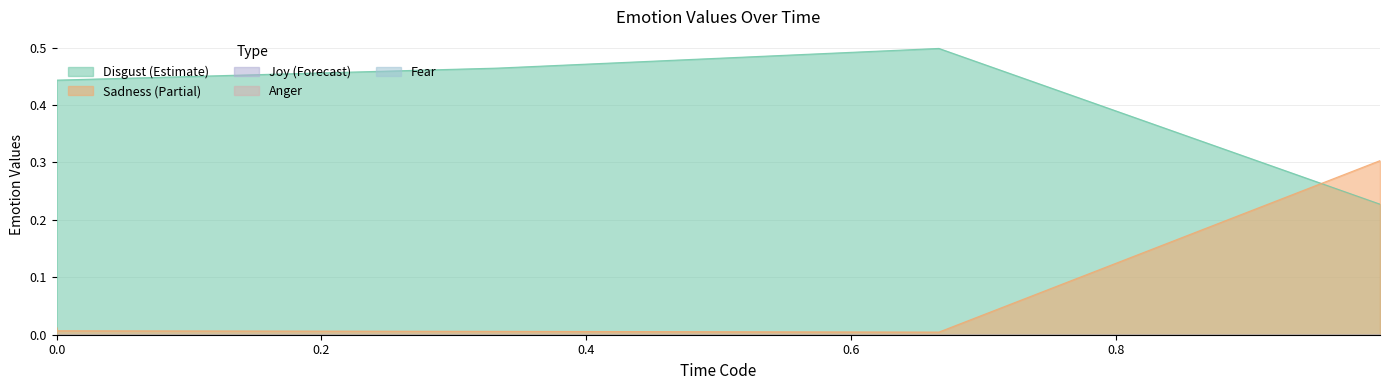

True or false: emotion_values.disgust and emotion_values.joy intersect in this chart.

False